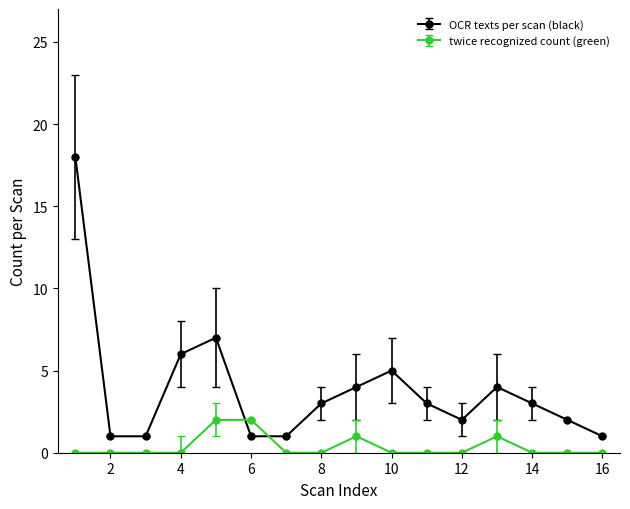

Reading right to left, transcribe all the data shown in this chart.

OCR texts per scan (black): 1	2	3	4	2	3	5	4	3	1	1	7	6	1	1	18
twice recognized count (green): 0	0	0	1	0	0	0	1	0	0	2	2	0	0	0	0